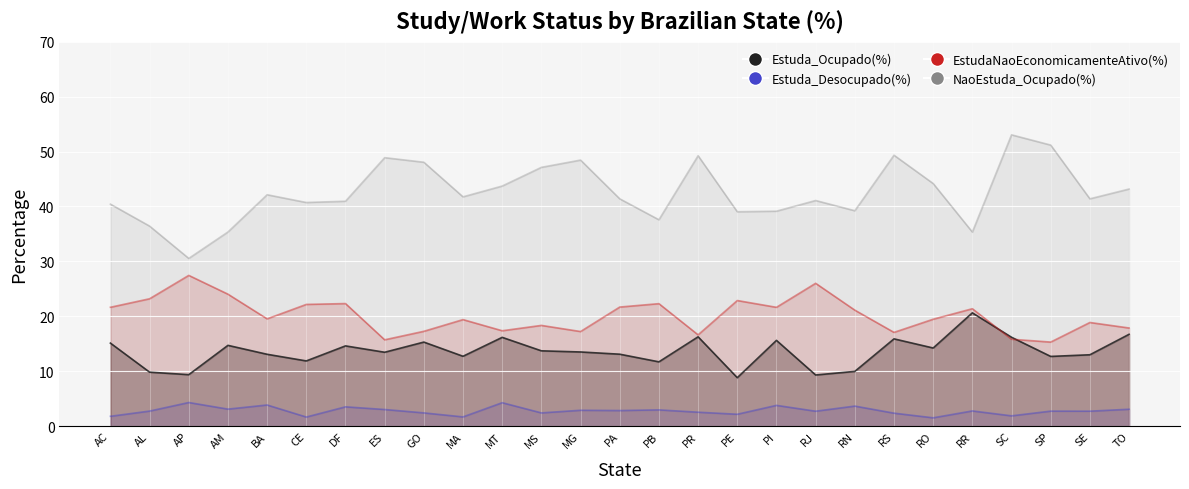

Reading right to left, transcribe all the data shown in this chart.

Estuda_Ocupado(%): TO=16.7	SE=13.0	SP=12.7	SC=16.2	RR=20.6	RO=14.2	RS=15.9	RN=10.0	RJ=9.3	PI=15.6	PE=8.8	PR=16.3	PB=11.7	PA=13.1	MG=13.5	MS=13.7	MT=16.2	MA=12.7	GO=15.3	ES=13.5	DF=14.6	CE=11.9	BA=13.1	AM=14.7	AP=9.4	AL=9.8	AC=15.1
Estuda_Desocupado(%): TO=3.1	SE=2.7	SP=2.7	SC=1.9	RR=2.8	RO=1.5	RS=2.4	RN=3.6	RJ=2.7	PI=3.8	PE=2.2	PR=2.5	PB=3.0	PA=2.8	MG=2.9	MS=2.4	MT=4.3	MA=1.7	GO=2.4	ES=3.0	DF=3.5	CE=1.7	BA=3.9	AM=3.1	AP=4.3	AL=2.7	AC=1.8
EstudaNaoEconomicamenteAtivo(%): TO=17.9	SE=18.9	SP=15.3	SC=15.8	RR=21.4	RO=19.5	RS=17.1	RN=21.1	RJ=26.0	PI=21.6	PE=22.9	PR=16.6	PB=22.3	PA=21.7	MG=17.2	MS=18.3	MT=17.4	MA=19.4	GO=17.3	ES=15.7	DF=22.3	CE=22.2	BA=19.5	AM=24.0	AP=27.5	AL=23.2	AC=21.6
NaoEstuda_Ocupado(%): TO=43.2	SE=41.4	SP=51.2	SC=53.0	RR=35.3	RO=44.2	RS=49.3	RN=39.2	RJ=41.1	PI=39.1	PE=39.0	PR=49.3	PB=37.6	PA=41.4	MG=48.5	MS=47.1	MT=43.7	MA=41.8	GO=48.1	ES=48.9	DF=41.0	CE=40.7	BA=42.1	AM=35.4	AP=30.5	AL=36.4	AC=40.4